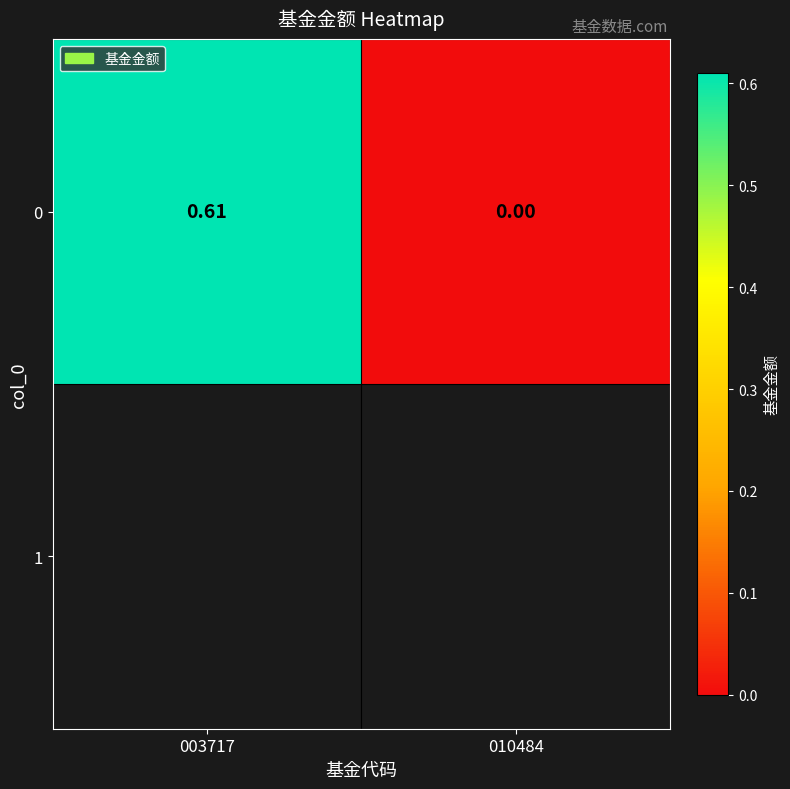

What is the difference between the maximum and minimum values?

0.6